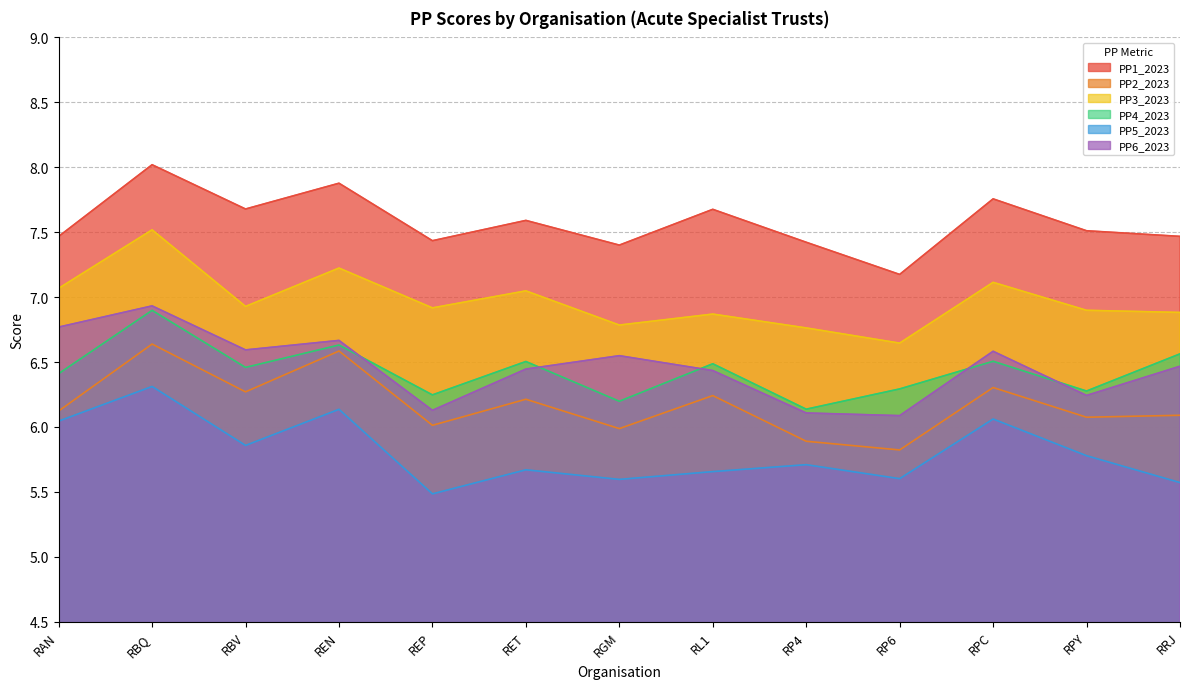

Between RET and RGM, which series saw the biggest shift?

PP4_2023